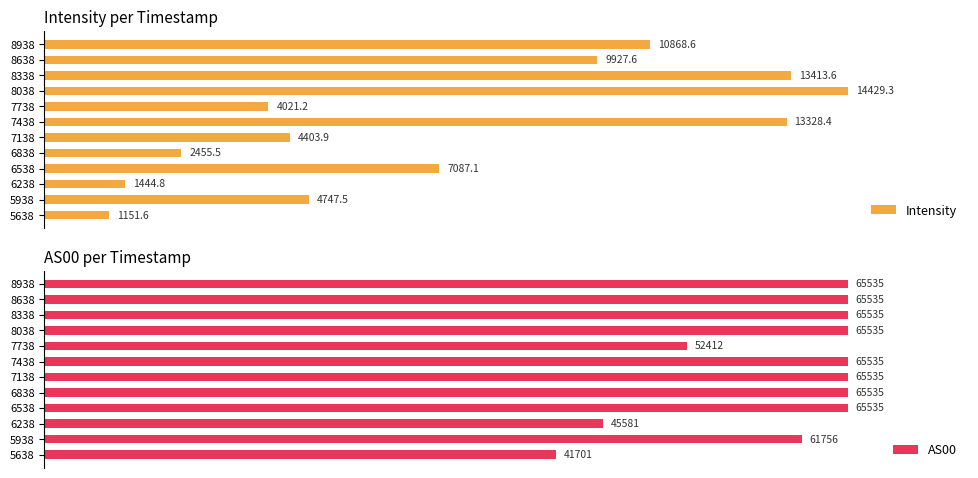

True or false: AS00 has a value of 50.5 at 8338.

False